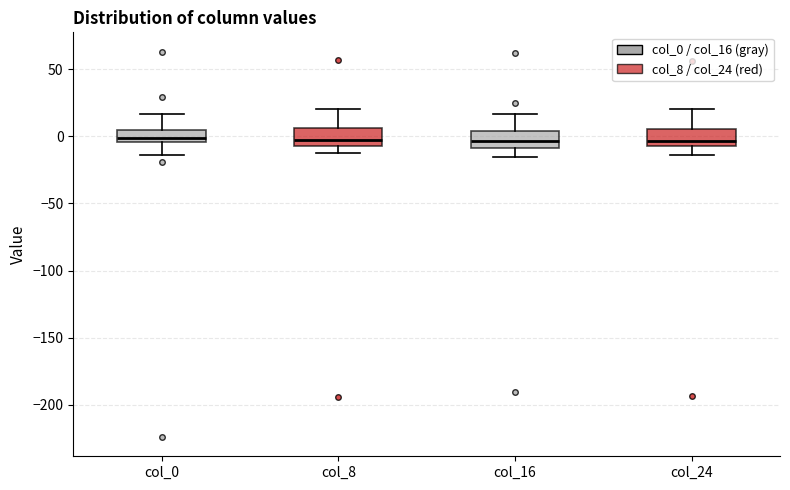

Where does the lower whisker of the box for col_0 end on the y-axis? The values are not printed on the chart, so give them approximately, as read against the axis.

-15